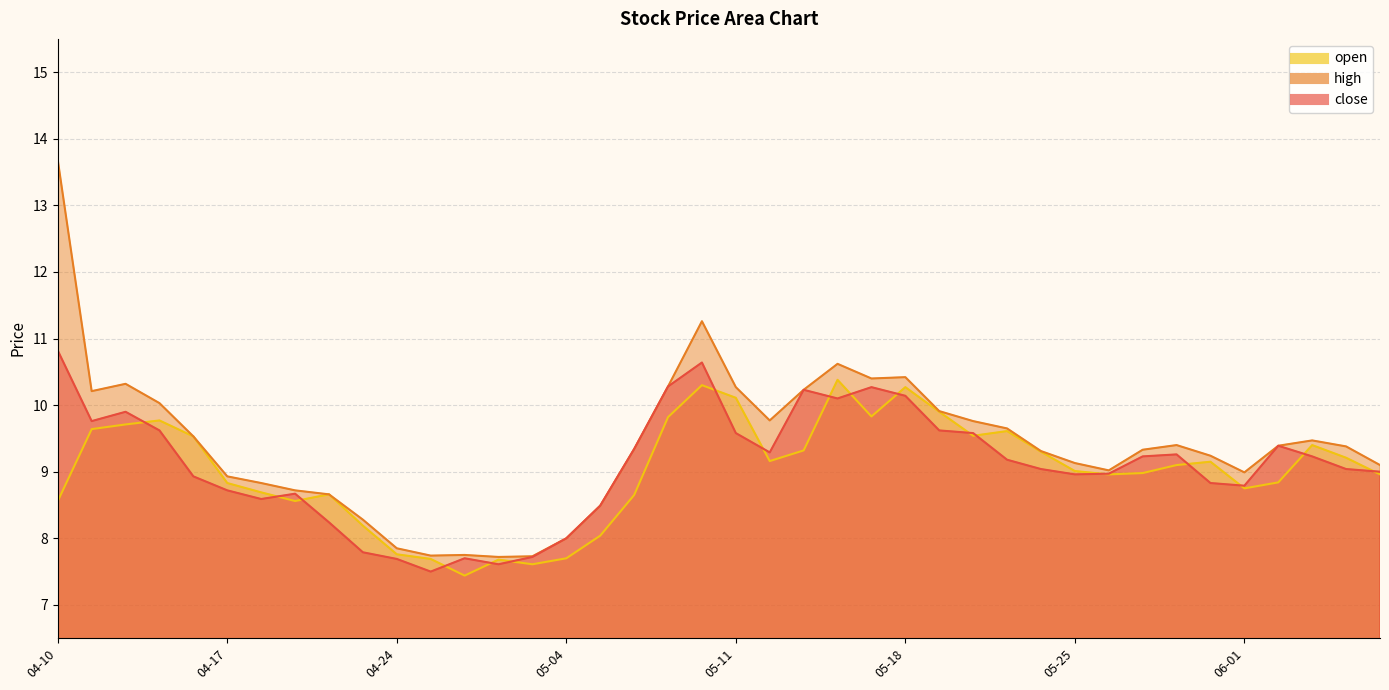

What are all the series names shown in the legend?

close, high, open